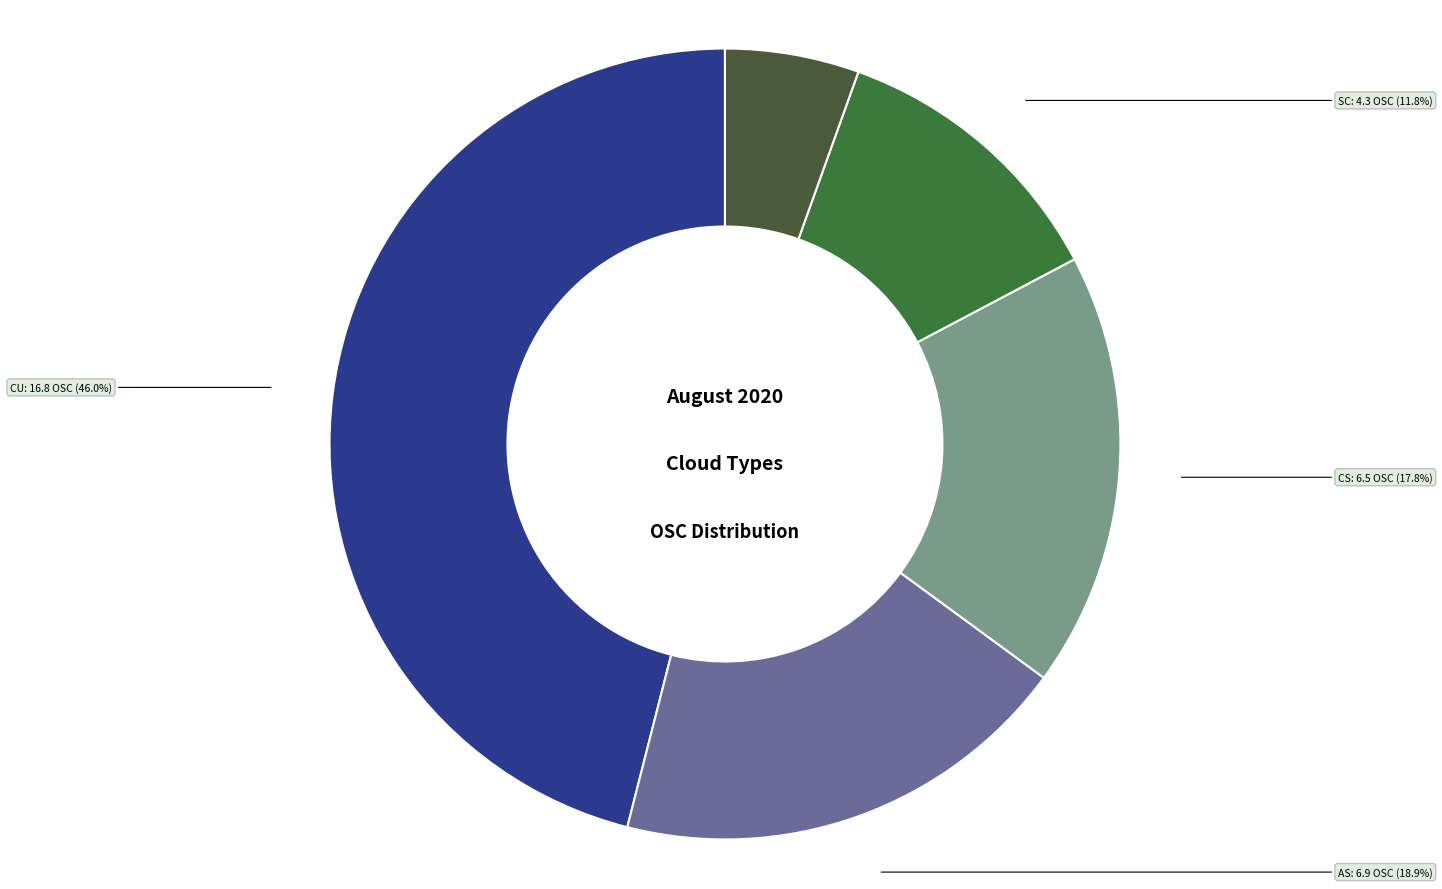

How many slices are in this pie chart?

5